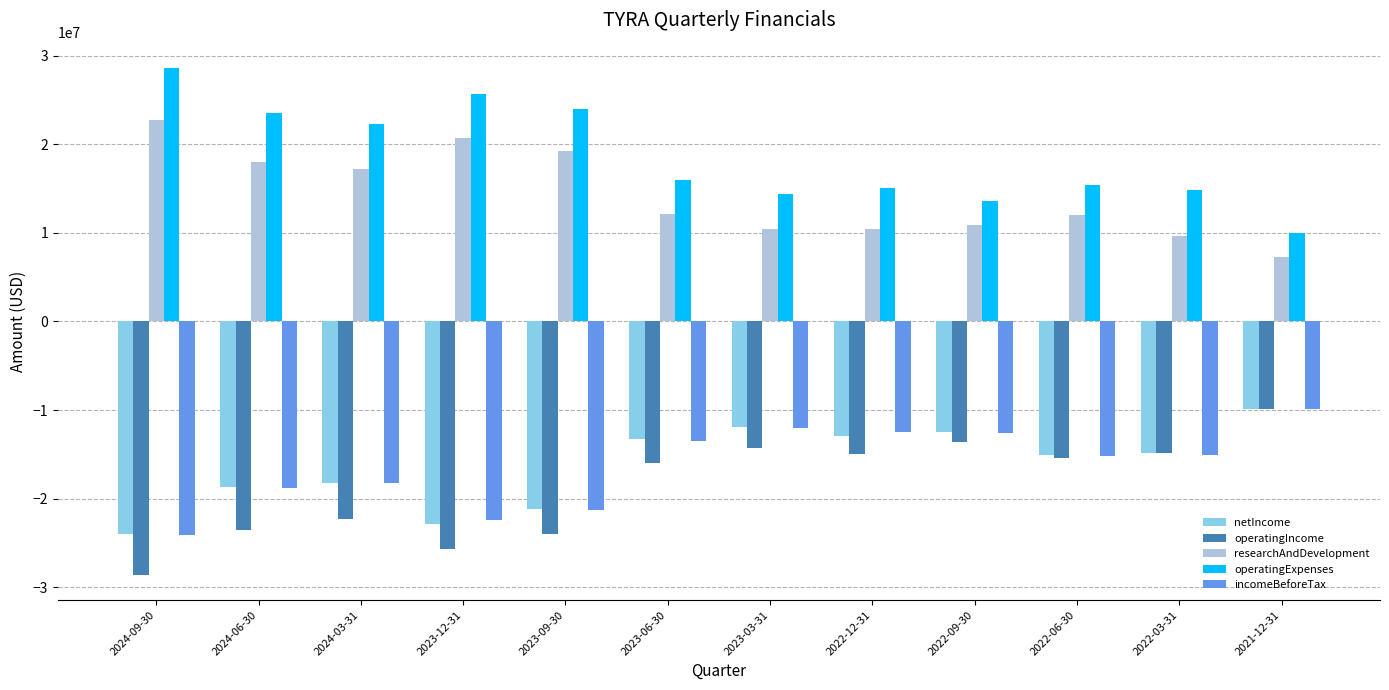

What is the average value of the researchAndDevelopment series?

14222667